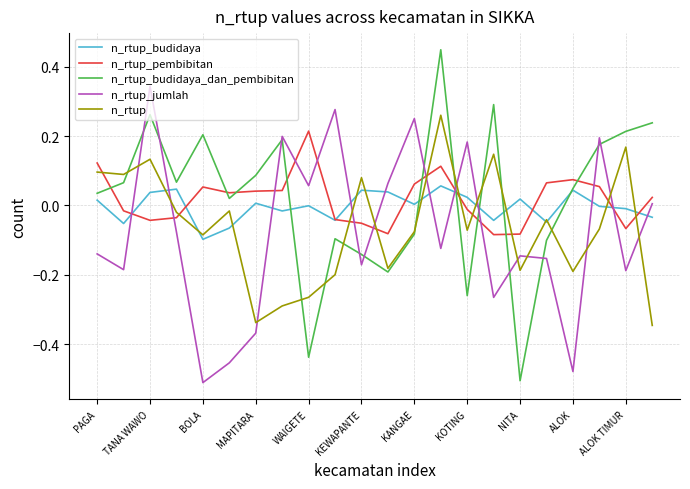

List the series in order of their peak value, highest first.

n_rtup_budidaya_dan_pembibitan, n_rtup_jumlah, n_rtup, n_rtup_pembibitan, n_rtup_budidaya